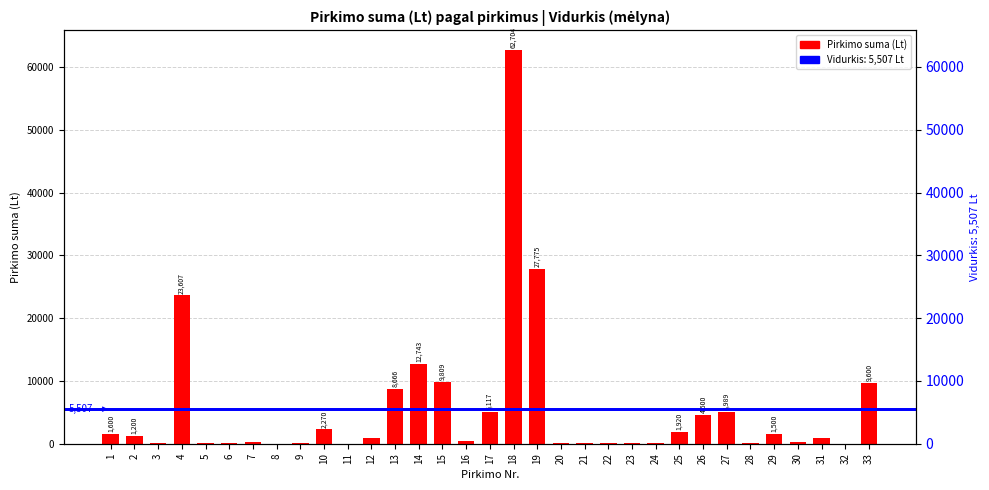

How many values exceed 890?

16